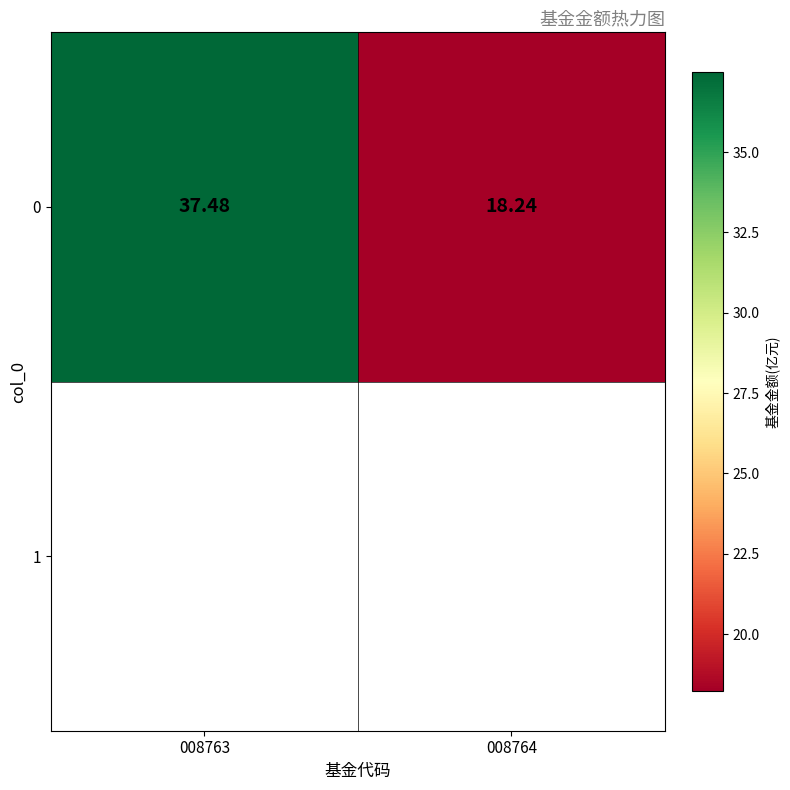

Where is the data nearest to the value 27?

008764